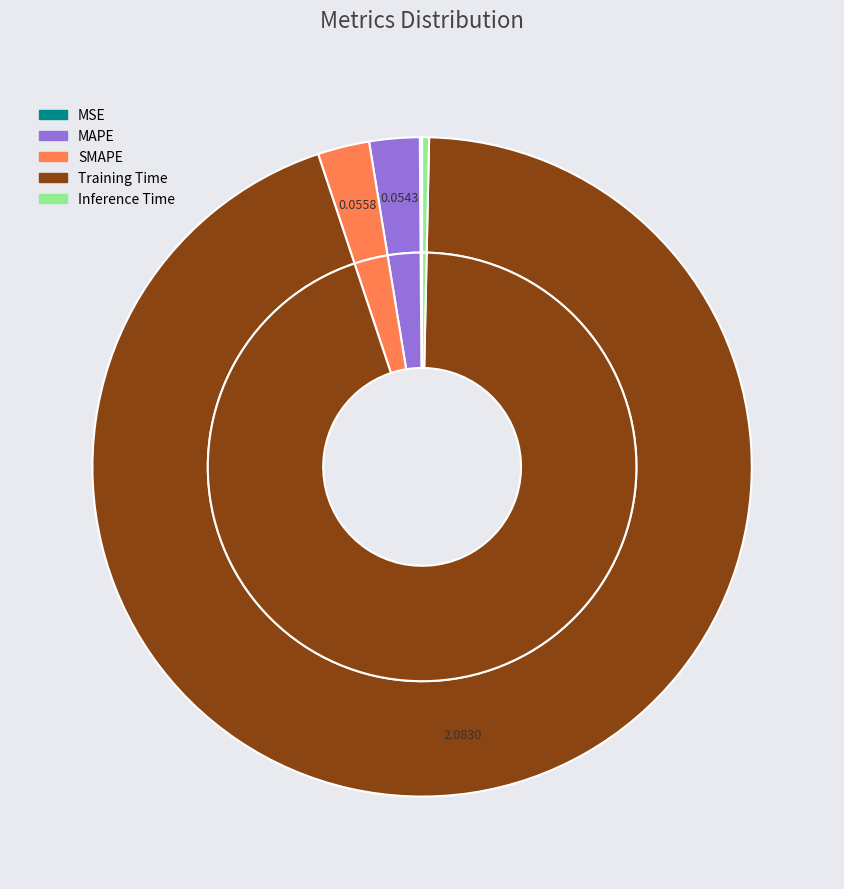

What percentage is the Training Time slice, to the nearest percent?

95%